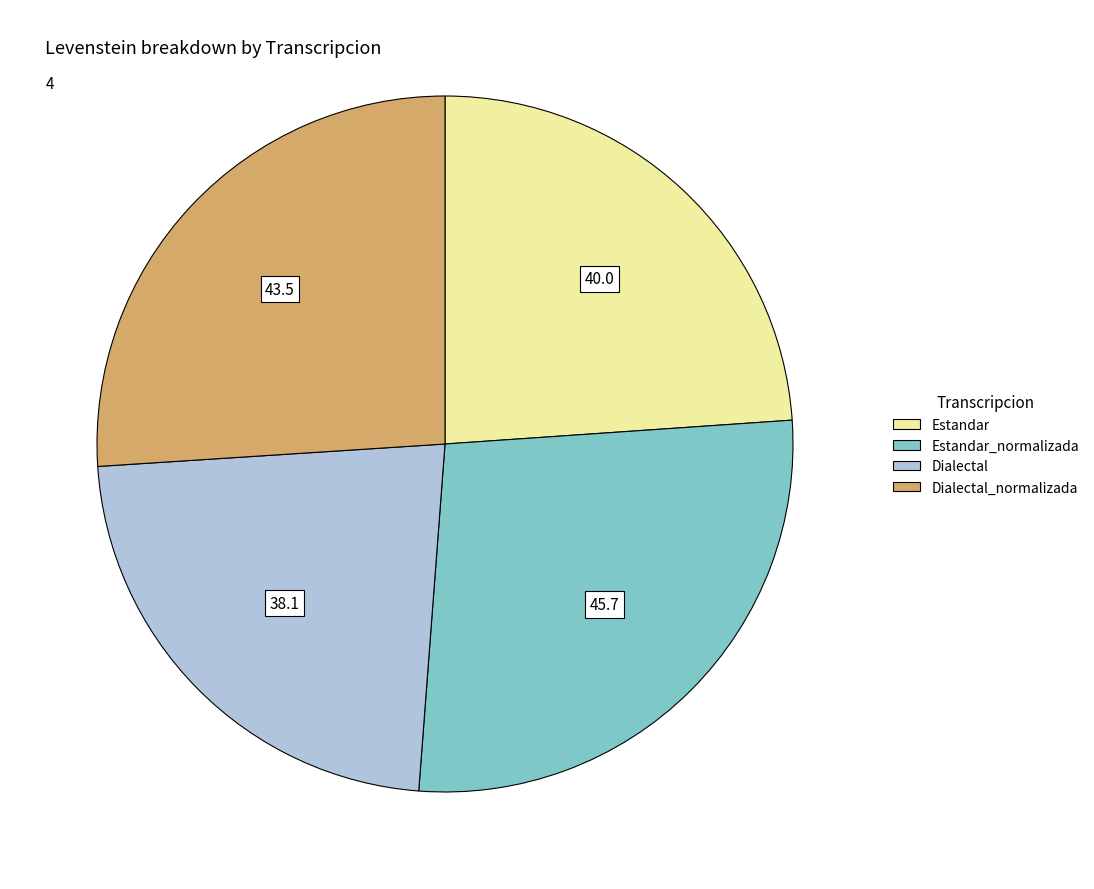

How many slices are in this pie chart?

4